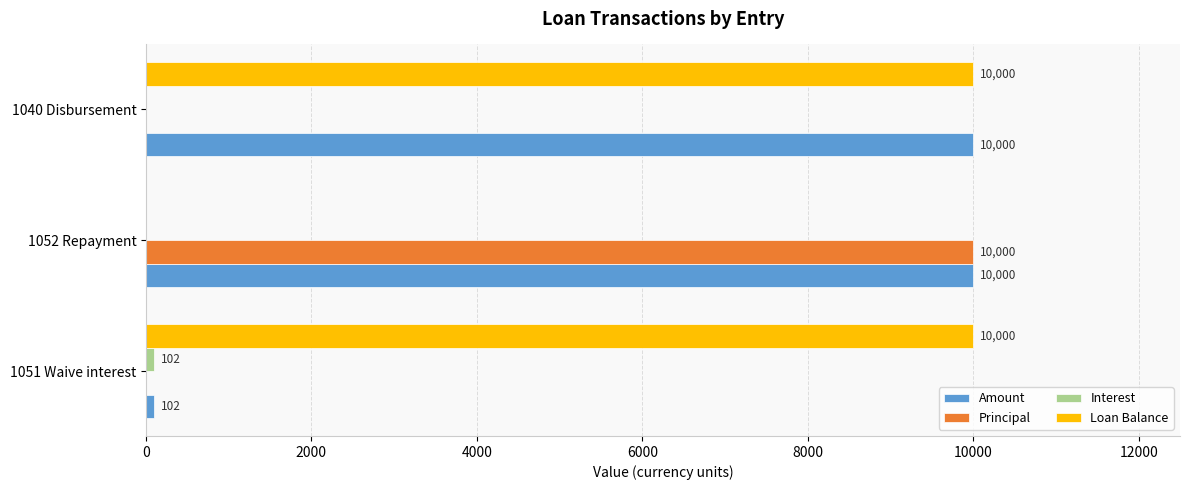

What is the greatest value displayed?

10000.0